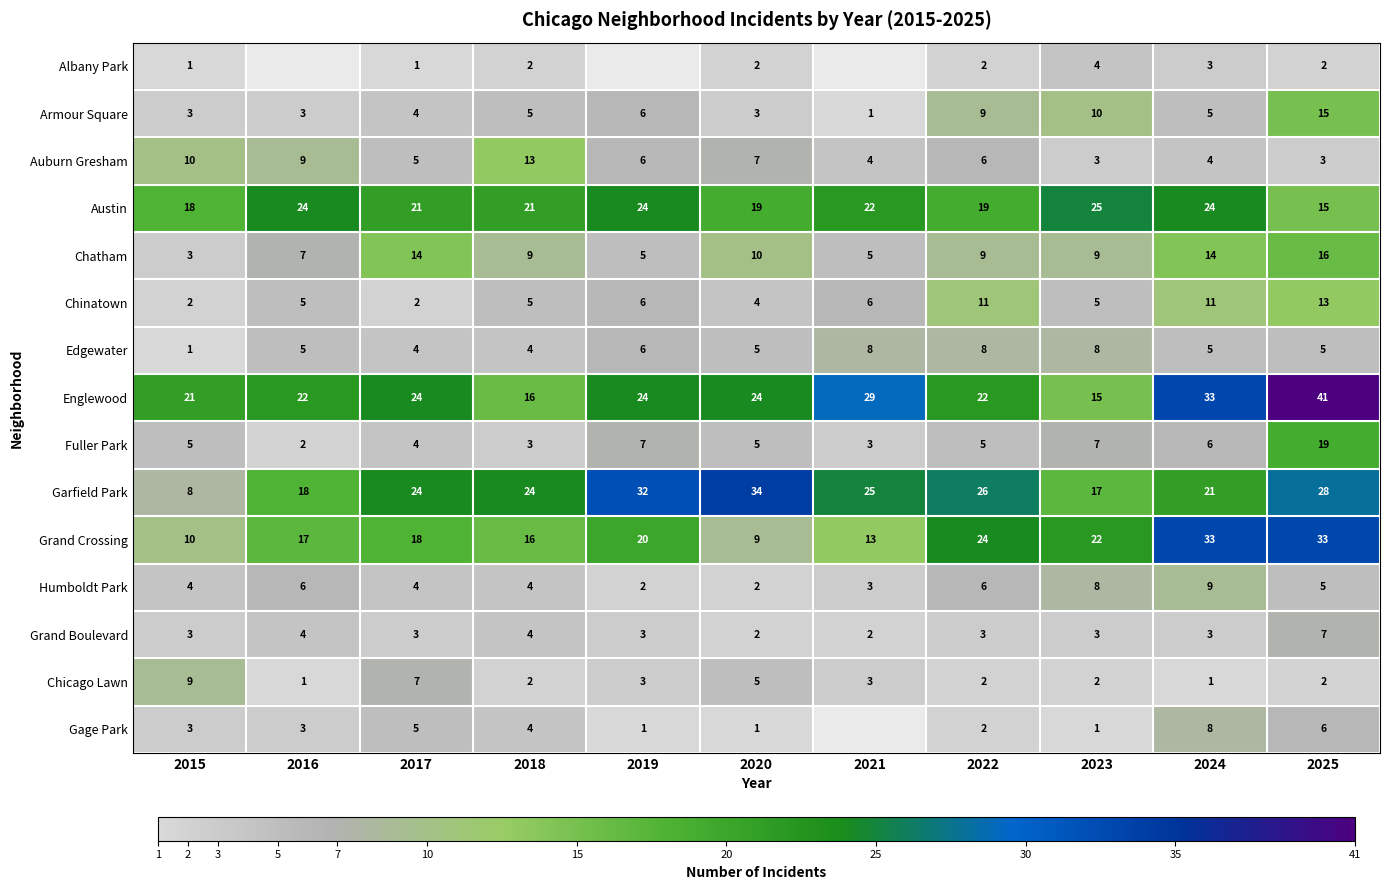

What is the spread (max minus min) of values at 2024?

32